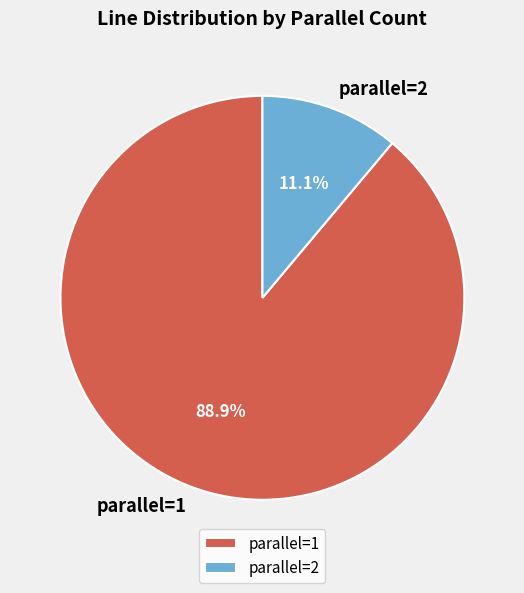

Which has a higher value, parallel=2 or parallel=1?

parallel=1